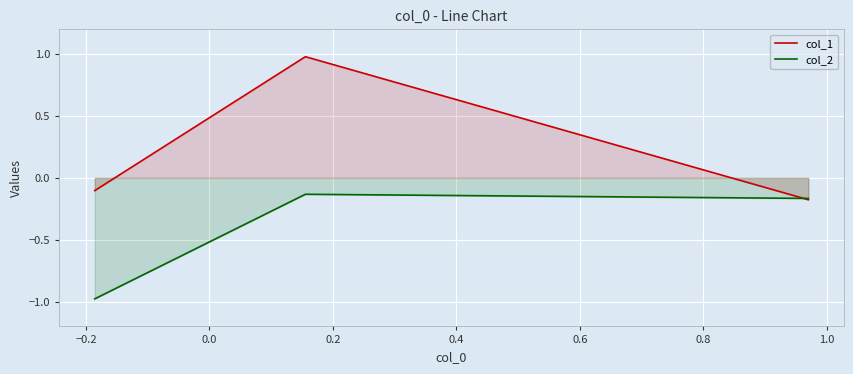

Rank the series by their average value, from highest to lowest.

col_1, col_2